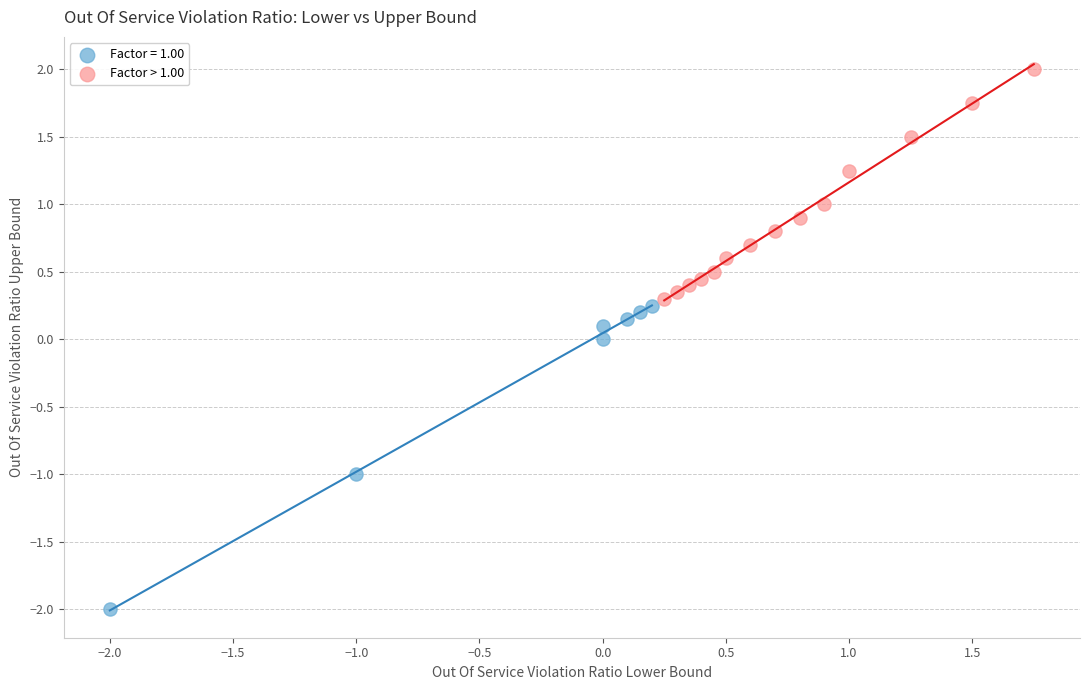

Which series contains the highest Y value?

Factor > 1.00